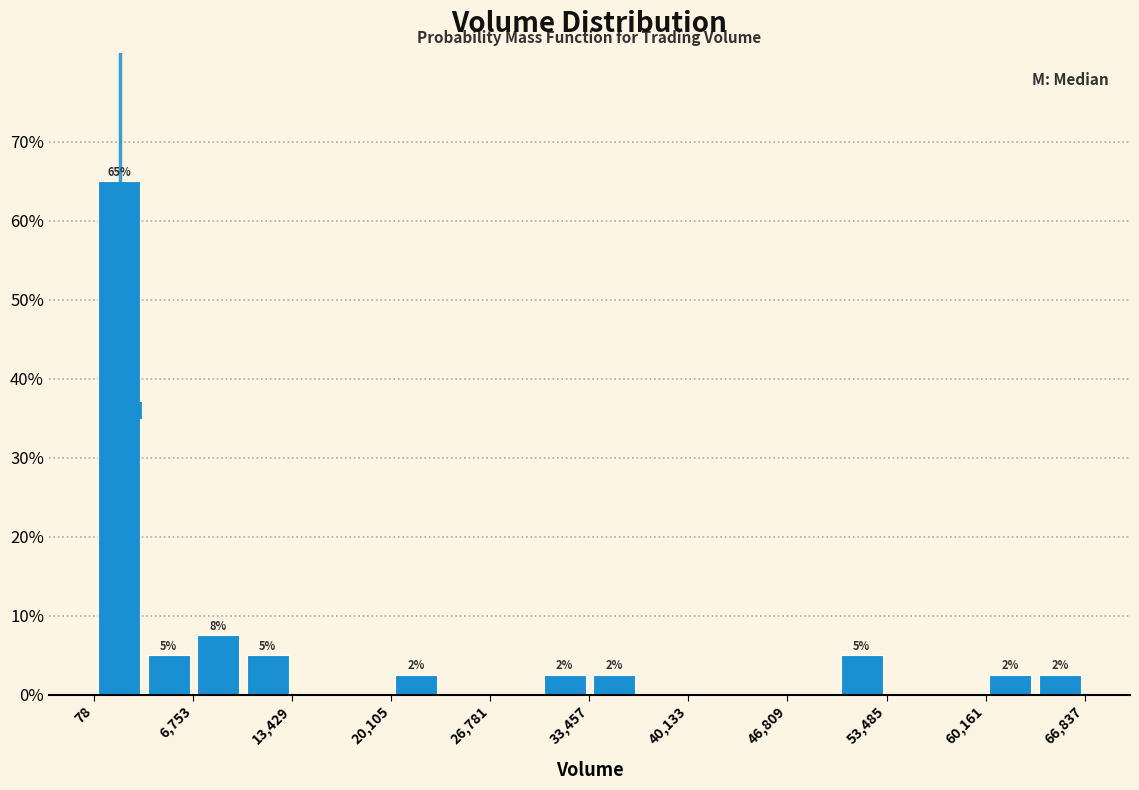

Around what value on the x-axis is the tallest bar? Give the approximate position of its centre, as read against the axis.

2000